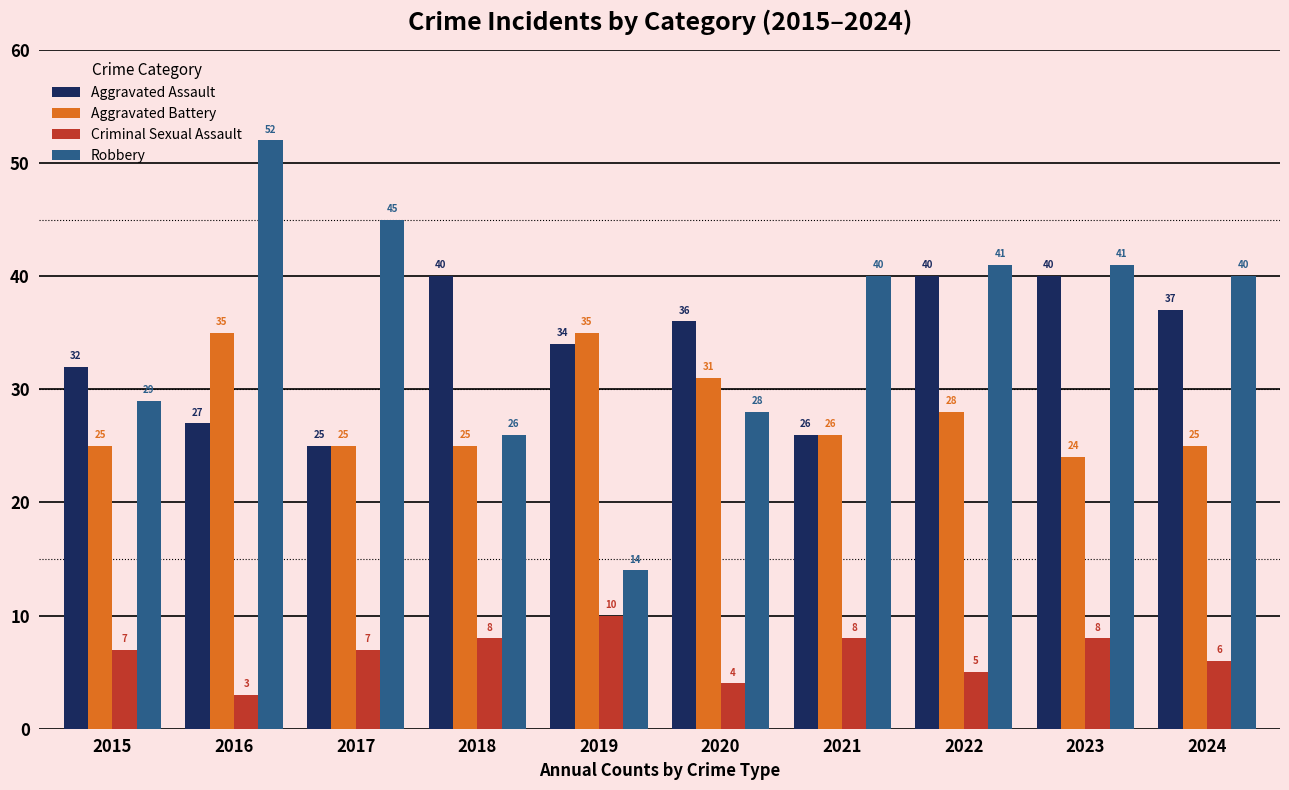

What are all the series names shown in the legend?

Aggravated Assault, Aggravated Battery, Criminal Sexual Assault, Robbery